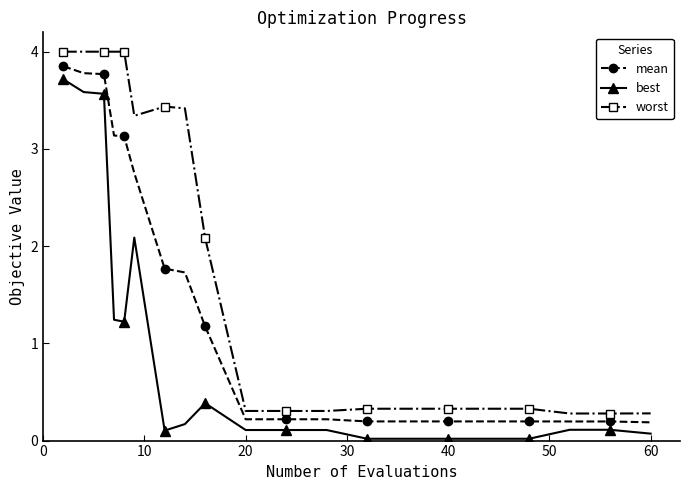

What is the value of the worst point at the 6th from the left?

3.3